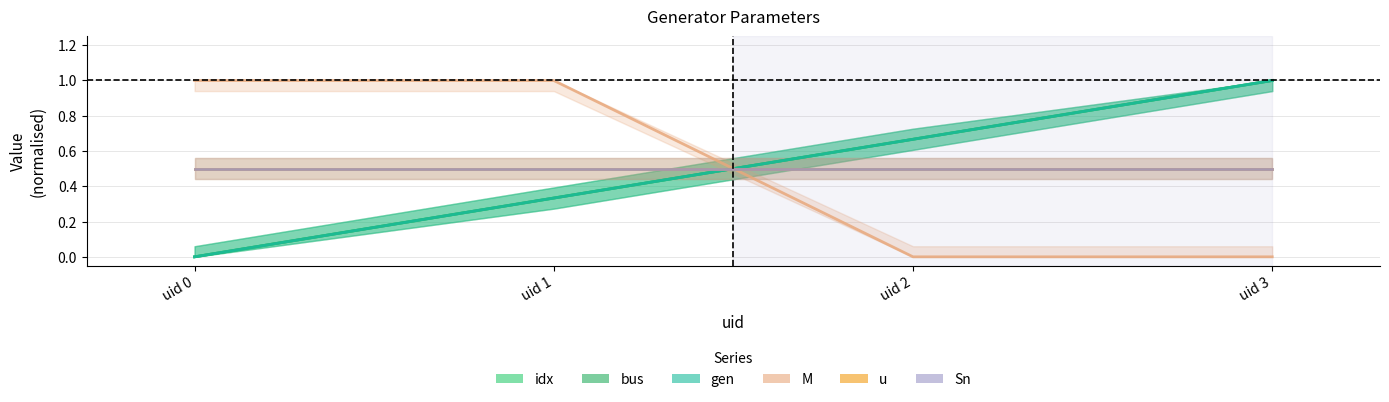

What is the value of the Sn point at the 2nd from the left?

0.5